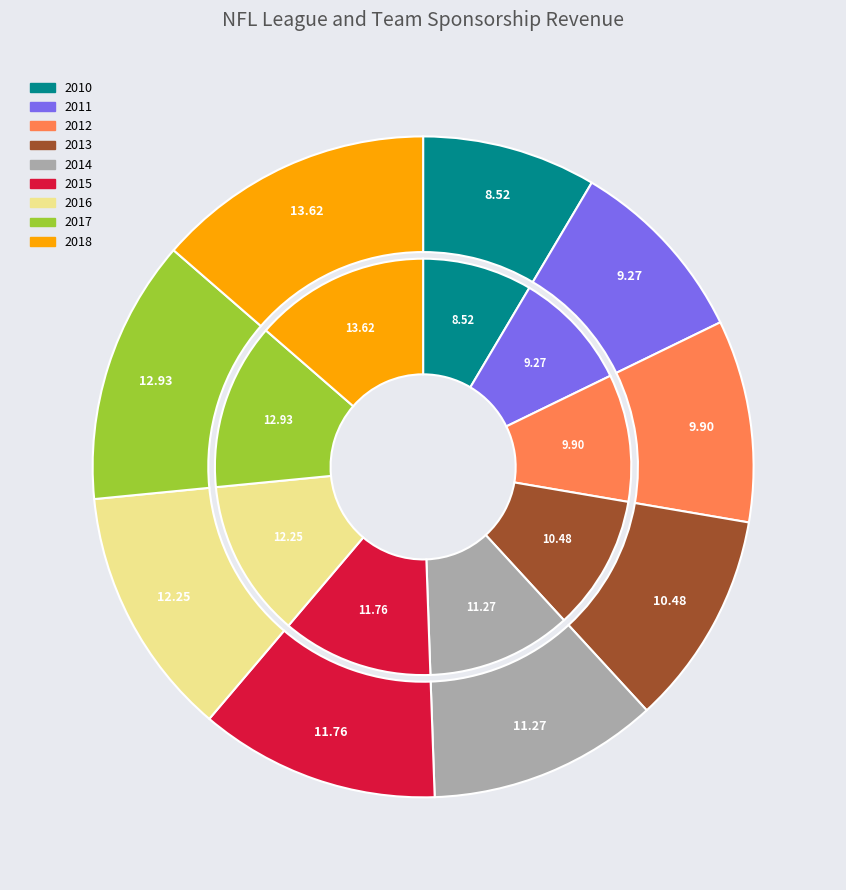

To the nearest percent, what is the difference between the largest and smallest slice percentages?

5%